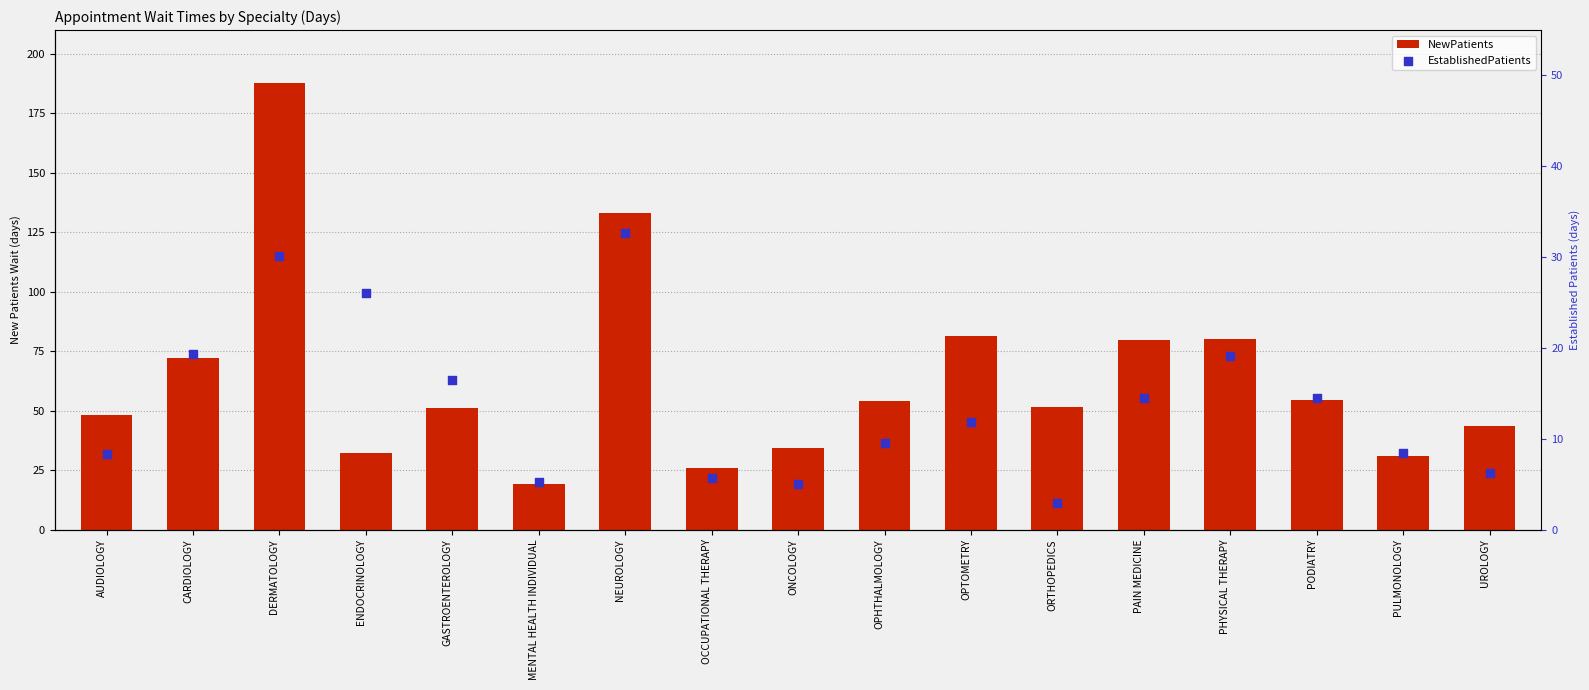

What are all the series names shown in the legend?

NewPatients, EstablishedPatients